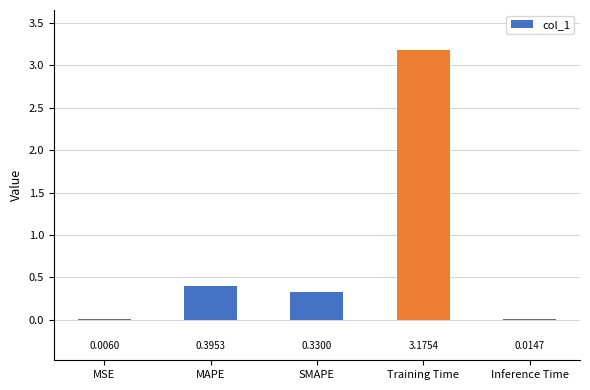

Between MAPE and SMAPE, which is larger?

MAPE